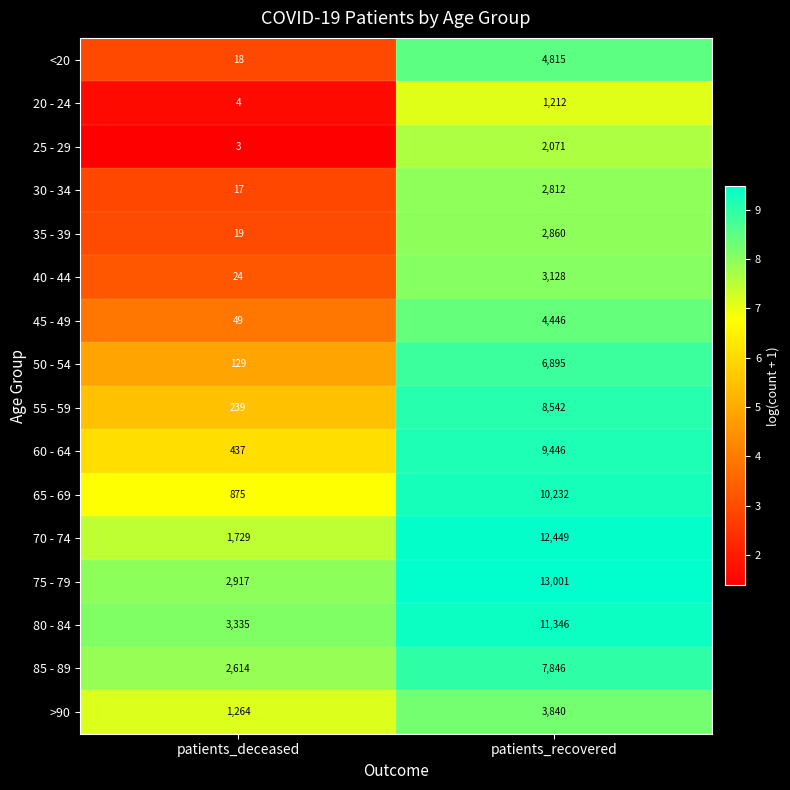

What is the spread (max minus min) of values at patients_recovered?

11789